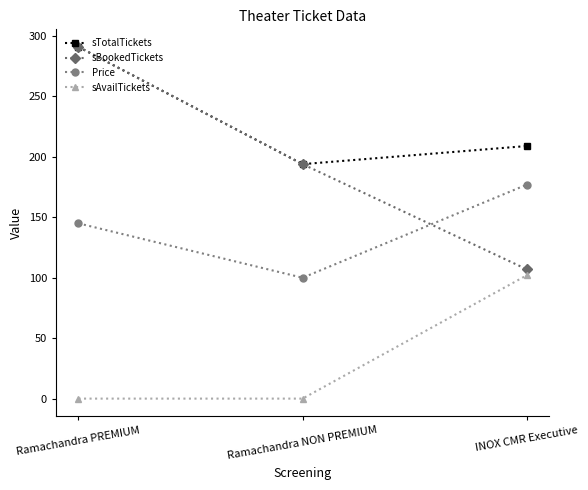

Reading left to right, transcribe all the data shown in this chart.

sTotalTickets: Ramachandra PREMIUM=291	Ramachandra NON PREMIUM=194	INOX CMR Executive=209
sBookedTickets: Ramachandra PREMIUM=291	Ramachandra NON PREMIUM=194	INOX CMR Executive=107
Price: Ramachandra PREMIUM=145	Ramachandra NON PREMIUM=100	INOX CMR Executive=177
sAvailTickets: Ramachandra PREMIUM=0	Ramachandra NON PREMIUM=0	INOX CMR Executive=102